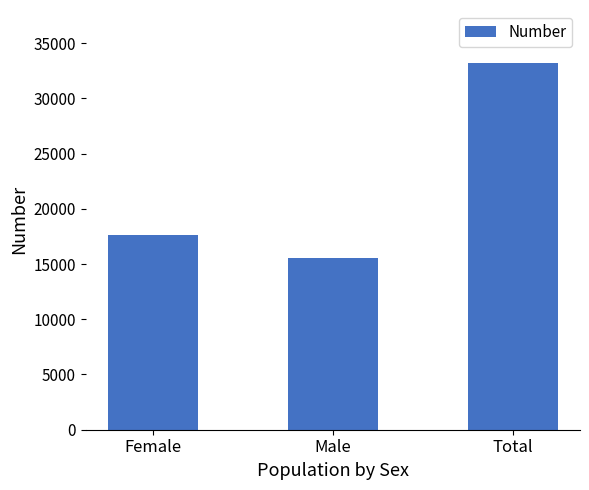

Rank the categories by value from lowest to highest.

Male, Female, Total